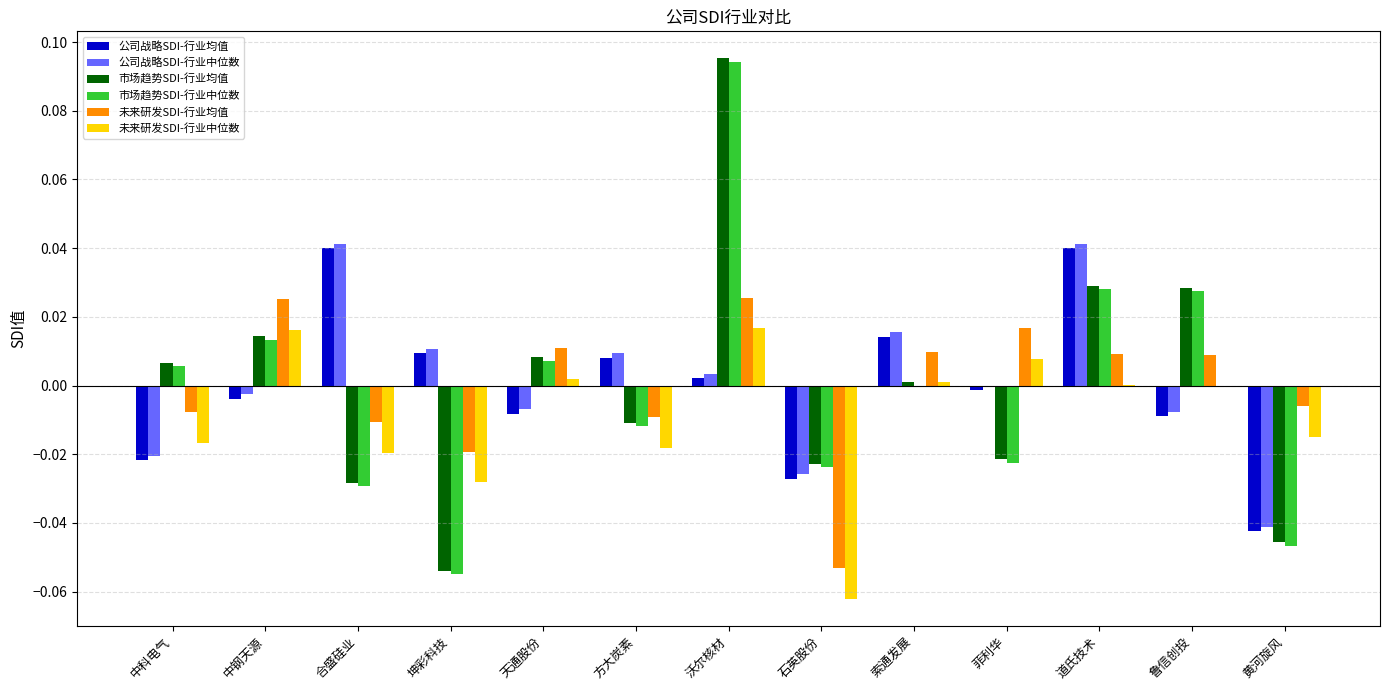

Does the chart contain stacked bars?

No